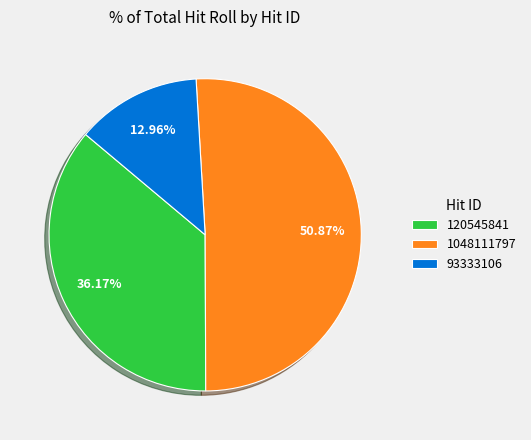

Count the number of slices in the pie.

3